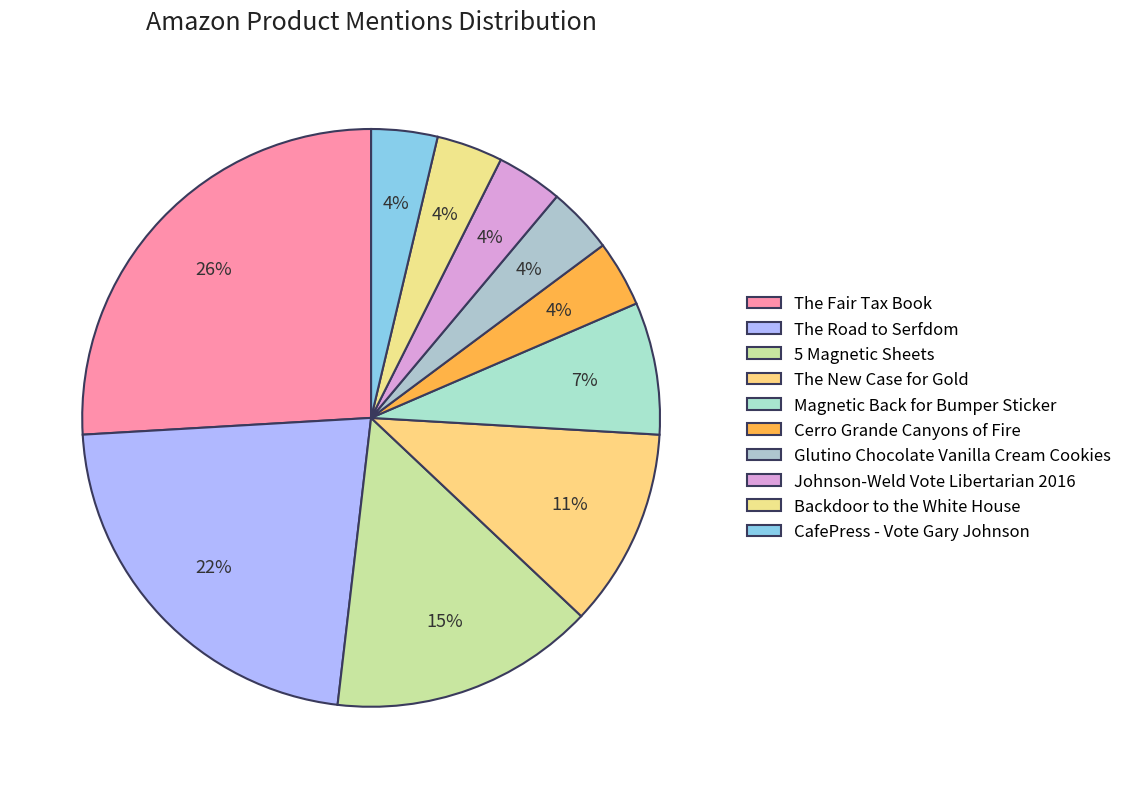

How many segments does this pie chart have?

10